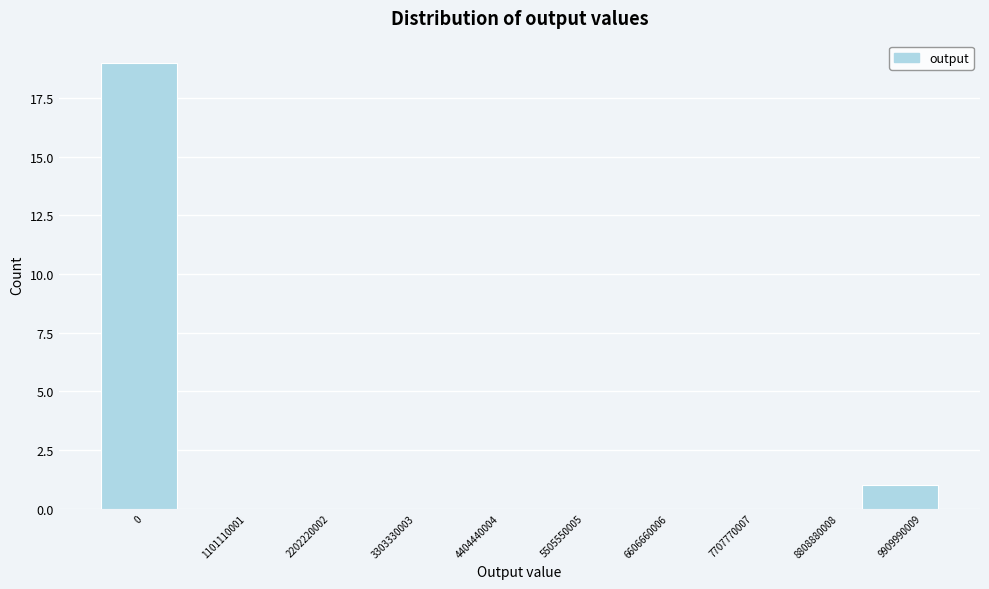

Reading left to right, transcribe all the data shown in this chart.

0=19	1101110001=0	2202220002=0	3303330003=0	4404440004=0	5505550005=0	6606660006=0	7707770007=0	8808880008=0	9909990009=1